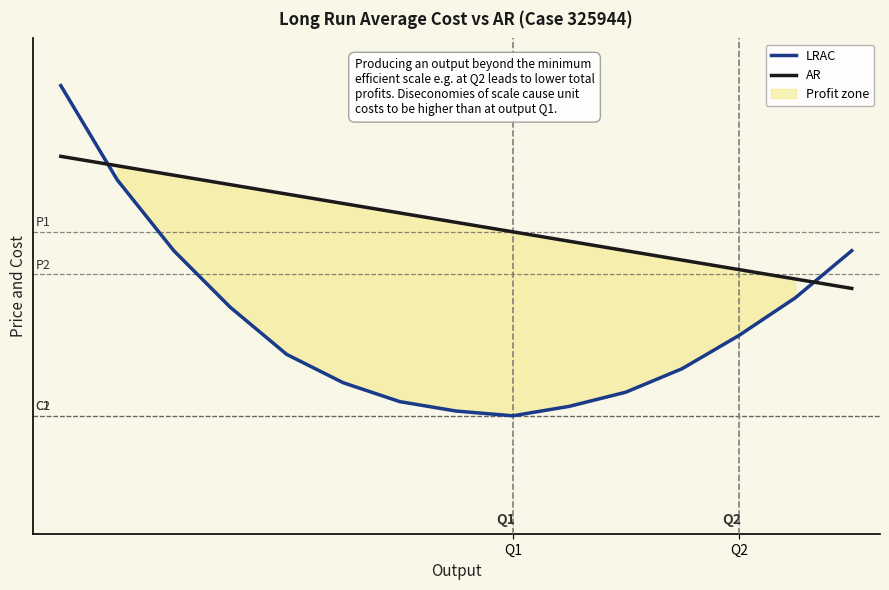

What is the value of the AR point at the 14th from the left?

54